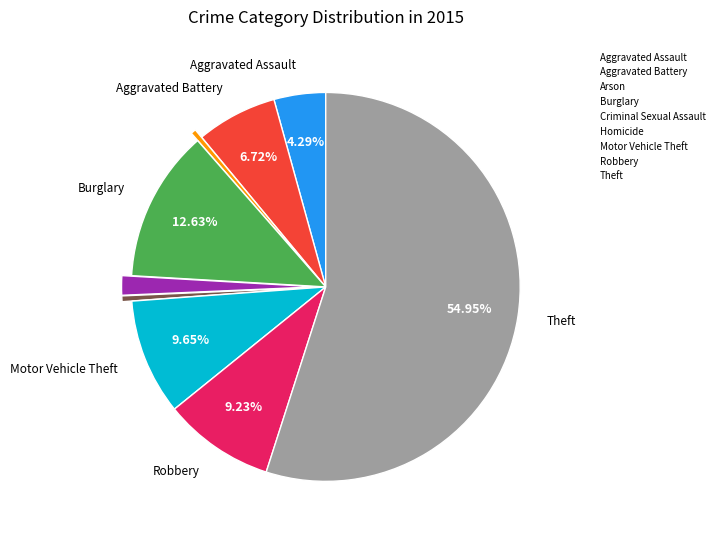

Between Motor Vehicle Theft and Aggravated Battery, which is larger?

Motor Vehicle Theft